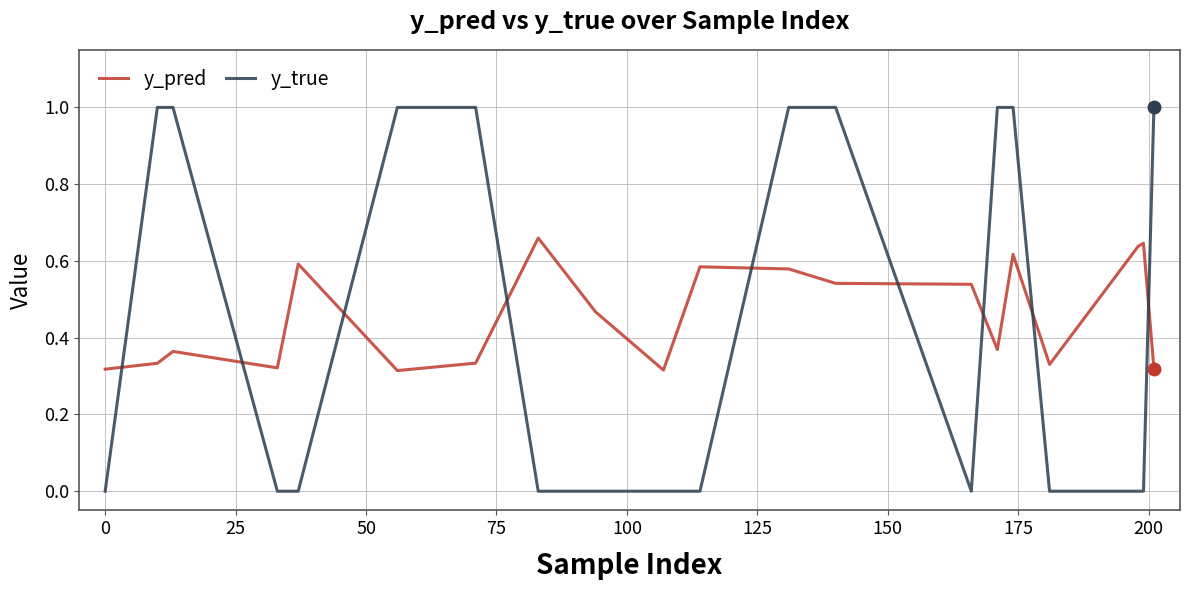

True or false: y_true and y_pred intersect in this chart.

True